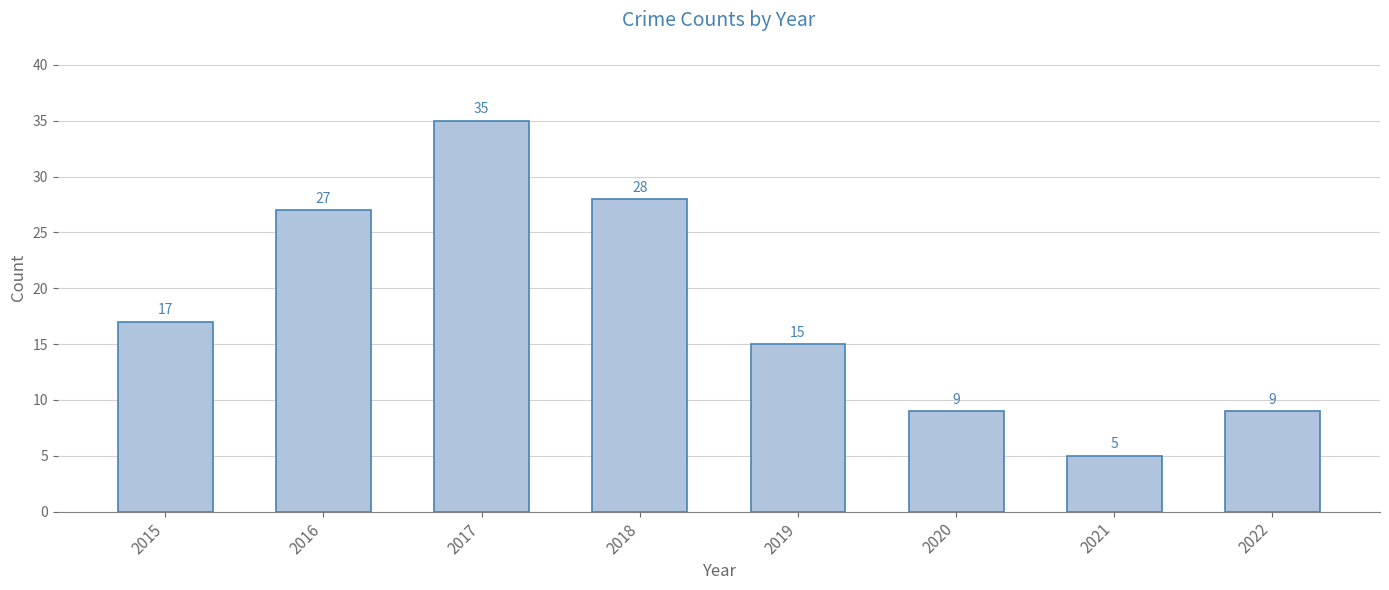

Count the number of categories in the chart.

8